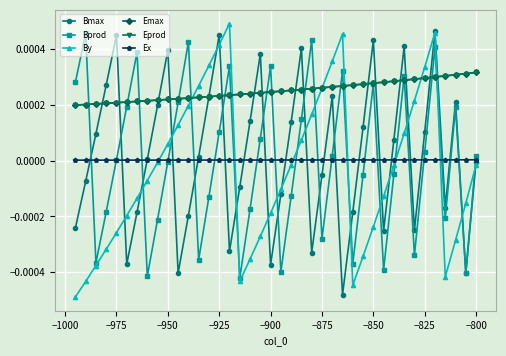

True or false: Ex and Emax cross at least once.

False